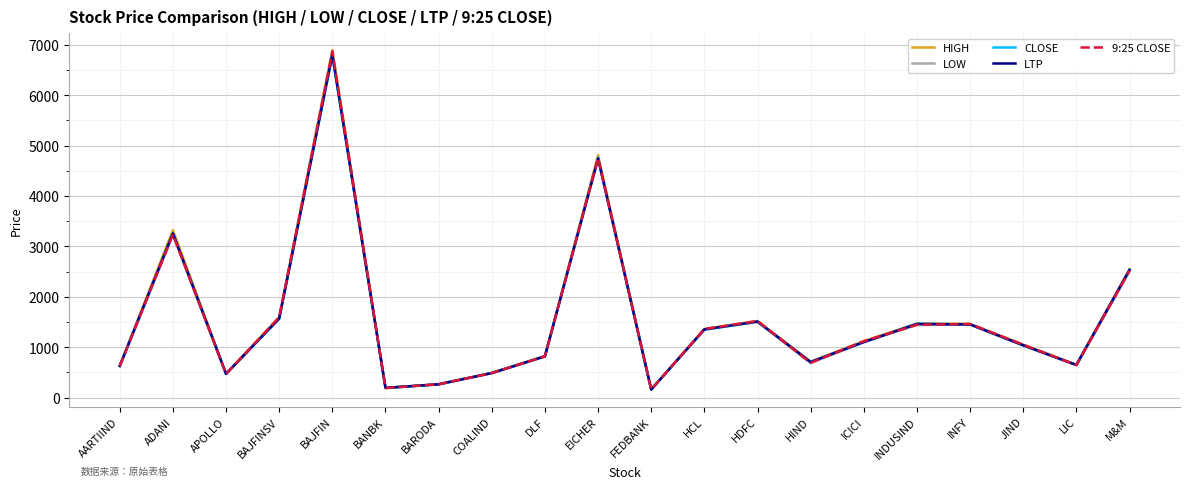

At which label is CLOSE closest to 3475?

ADANI